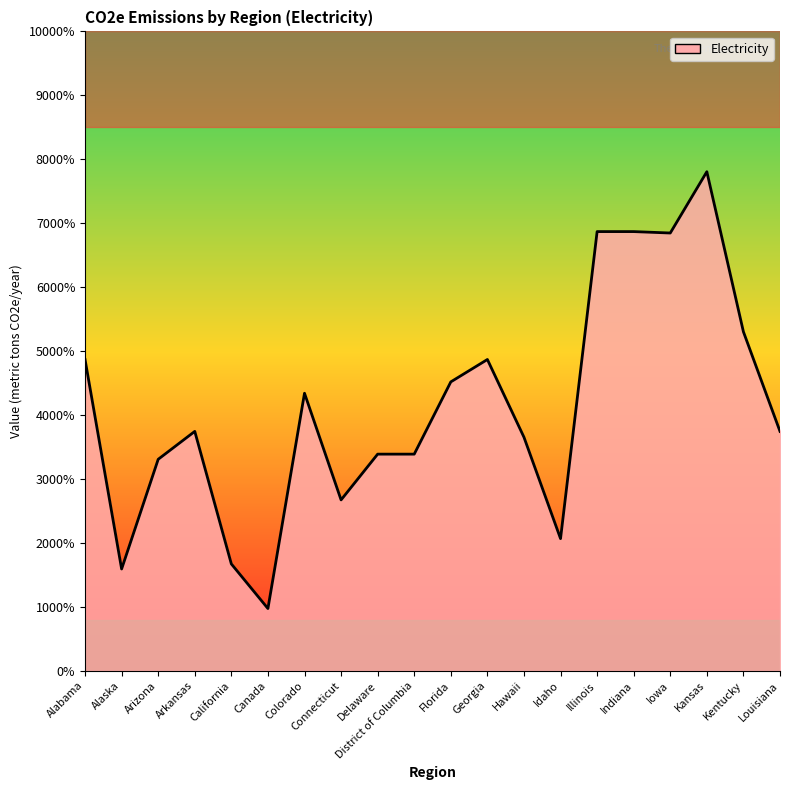

Does the chart display data point markers on the line(s)?

No